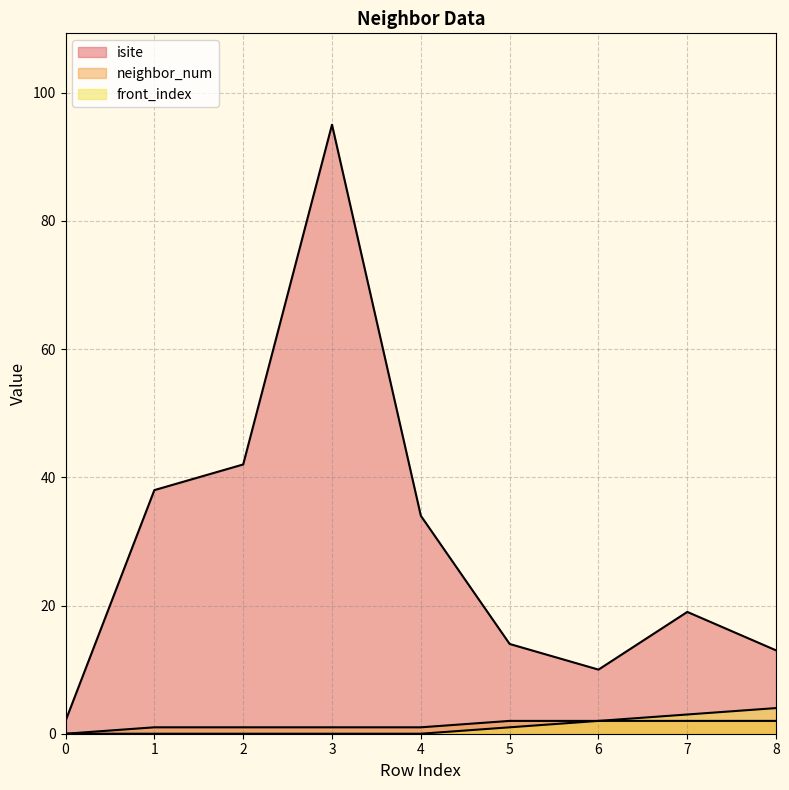

Is it true that isite equals 2 at 0?

True